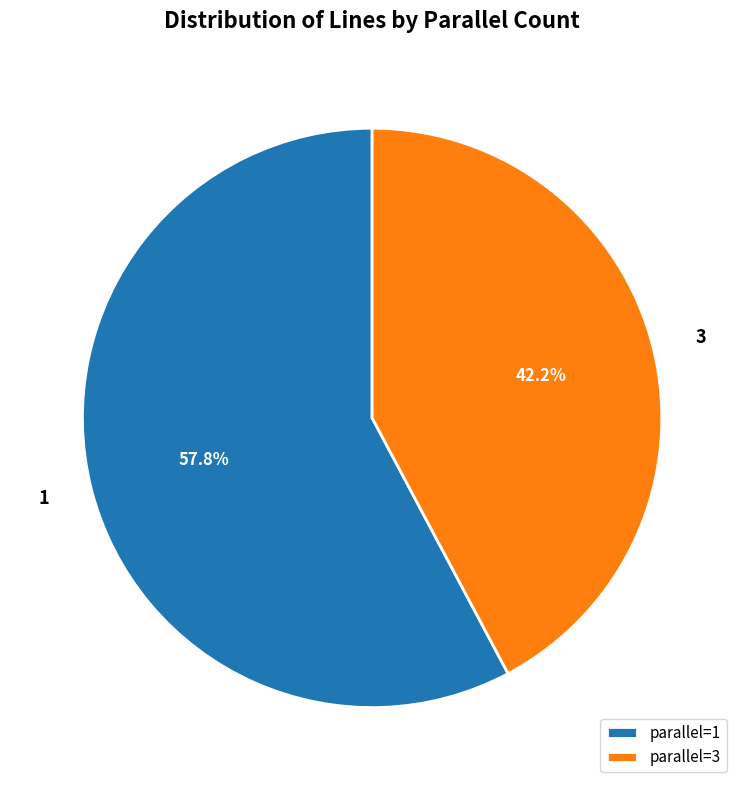

Count the number of slices in the pie.

2